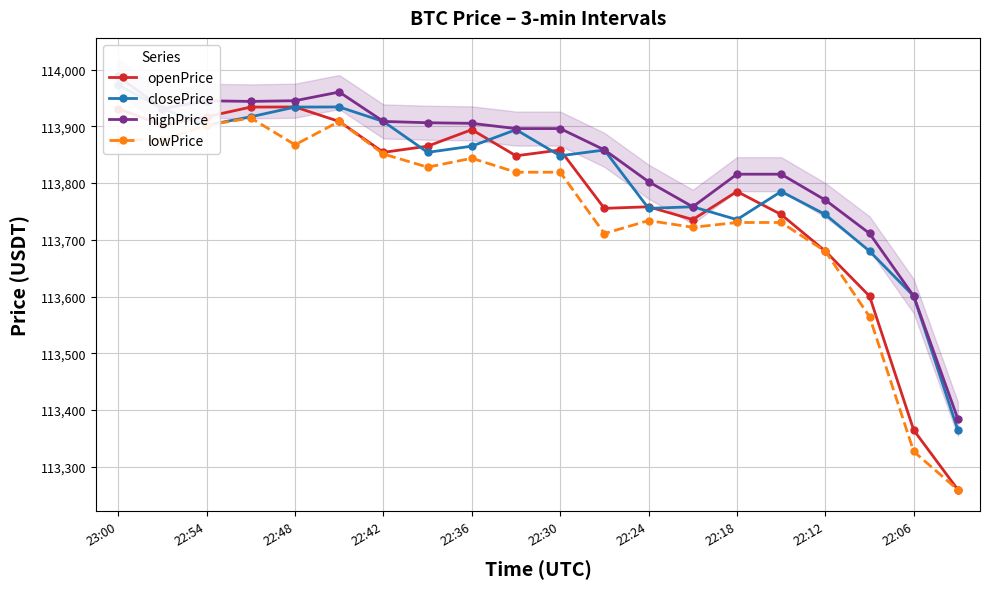

Read the closePrice value at 13.

113758.2